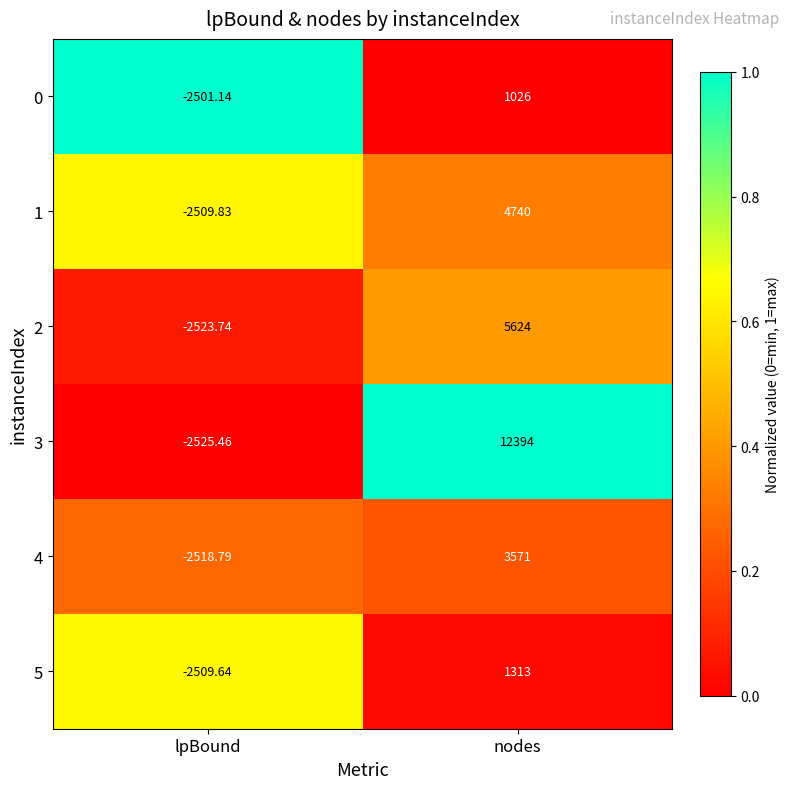

Which category has the lowest value in the 3 series?

lpBound